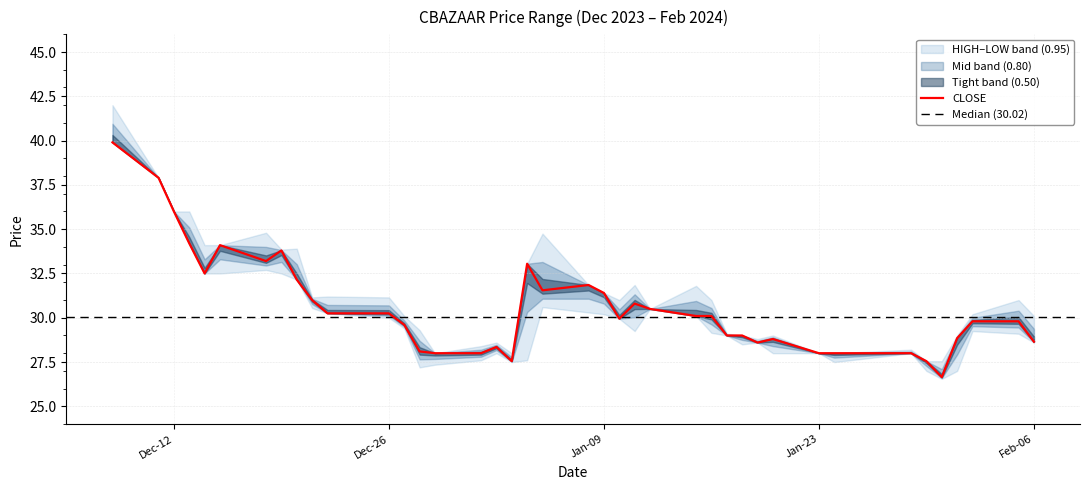

Reading right to left, extract all data points from this chart.

HIGH: 30.1	31.0	30.2	29.0	27.6	27.6	28.2	28.0	28.0	29.0	28.8	29.0	29.1	31.0	31.8	30.5	31.9	31.0	31.4	31.9	34.8	33.0	28.0	28.6	28.4	28.0	29.3	30.1	31.1	31.2	31.1	33.9	33.9	34.8	34.1	34.1	36.0	36.0	37.9	42.0
CLOSE: 28.6	29.8	29.8	28.9	26.6	27.6	28.0	28.0	28.0	28.8	28.6	29.0	29.0	30.1	30.1	30.5	30.8	29.9	31.4	31.9	31.6	33.0	27.6	28.4	28.0	28.0	28.1	29.6	30.2	30.2	31.0	32.1	33.8	33.2	34.1	32.5	34.2	36.0	37.9	39.9
LOW: 28.6	29.1	29.2	27.0	26.6	27.0	28.0	27.5	28.0	28.0	28.6	28.5	29.0	29.1	30.1	30.5	29.2	29.9	30.2	30.3	30.6	27.6	27.5	28.0	27.6	27.4	27.2	29.4	30.0	30.2	30.6	32.1	32.5	32.7	32.5	32.5	34.2	36.0	37.9	39.9